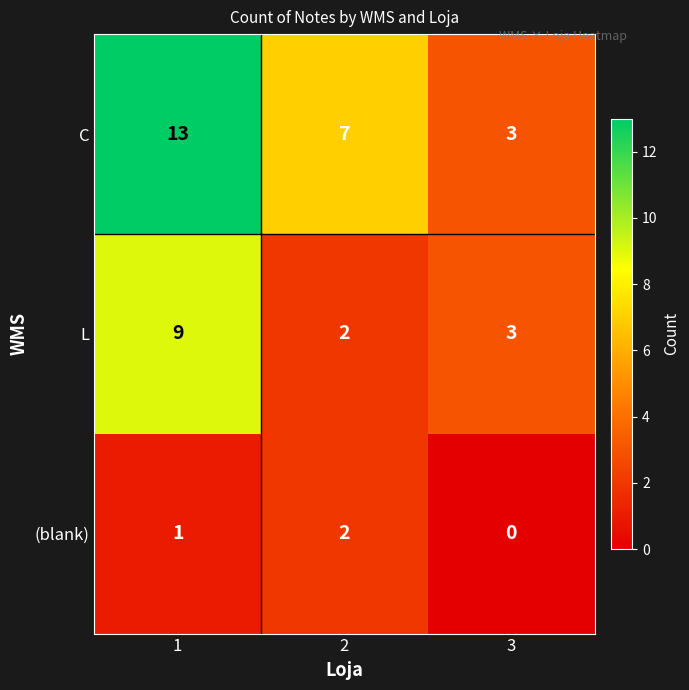

What is the sum of all C values?

23